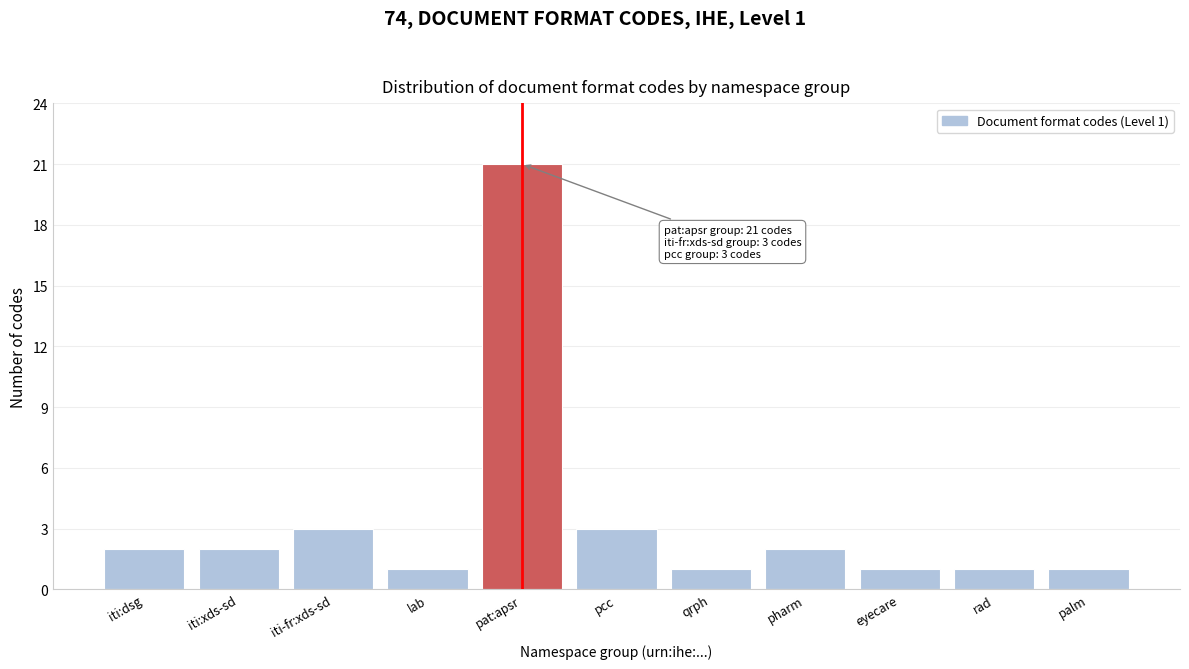

Reading left to right, transcribe all the data shown in this chart.

iti:dsg=2	iti:xds-sd=2	iti-fr:xds-sd=3	lab=1	pat:apsr=21	pcc=3	qrph=1	pharm=2	eyecare=1	rad=1	palm=1